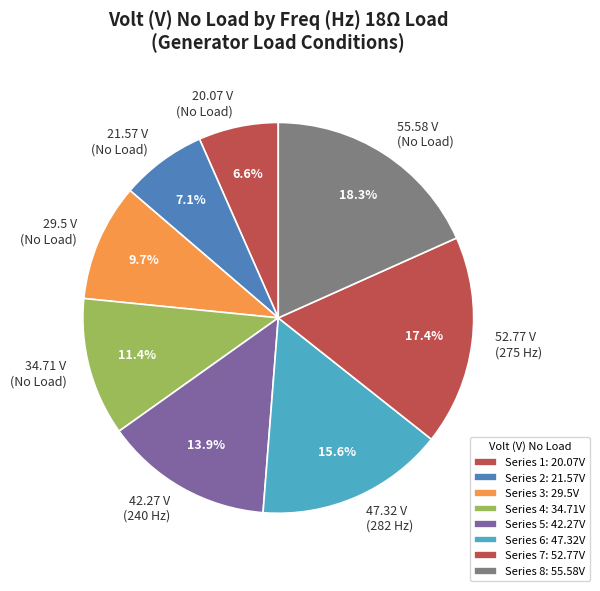

Which has a higher value, 52.77 V (275 Hz) or 20.07 V (No Load)?

52.77 V (275 Hz)